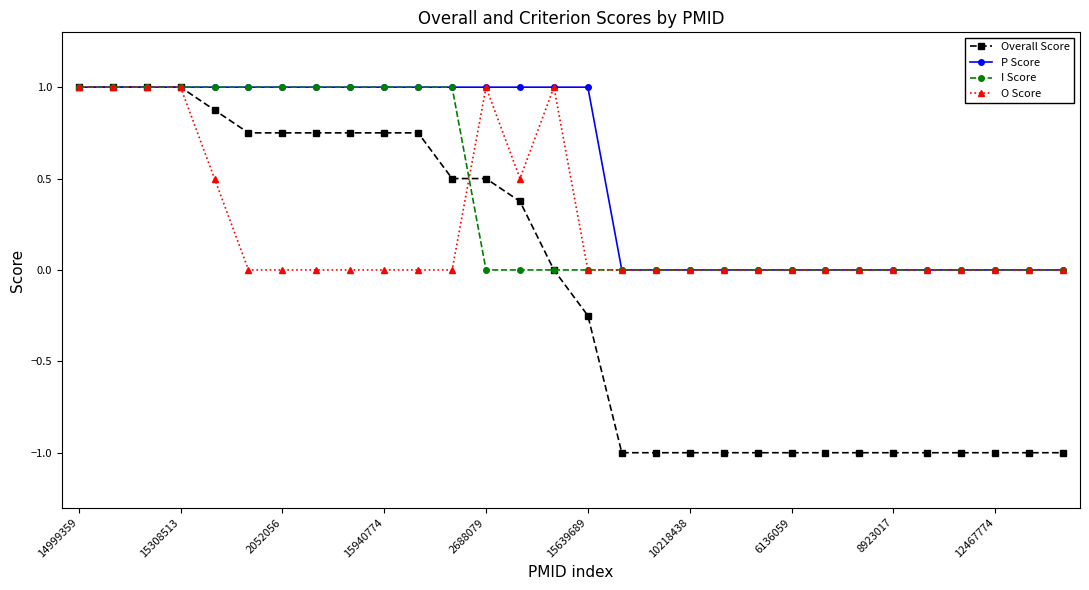

Which series has the largest total across all categories?

P Score